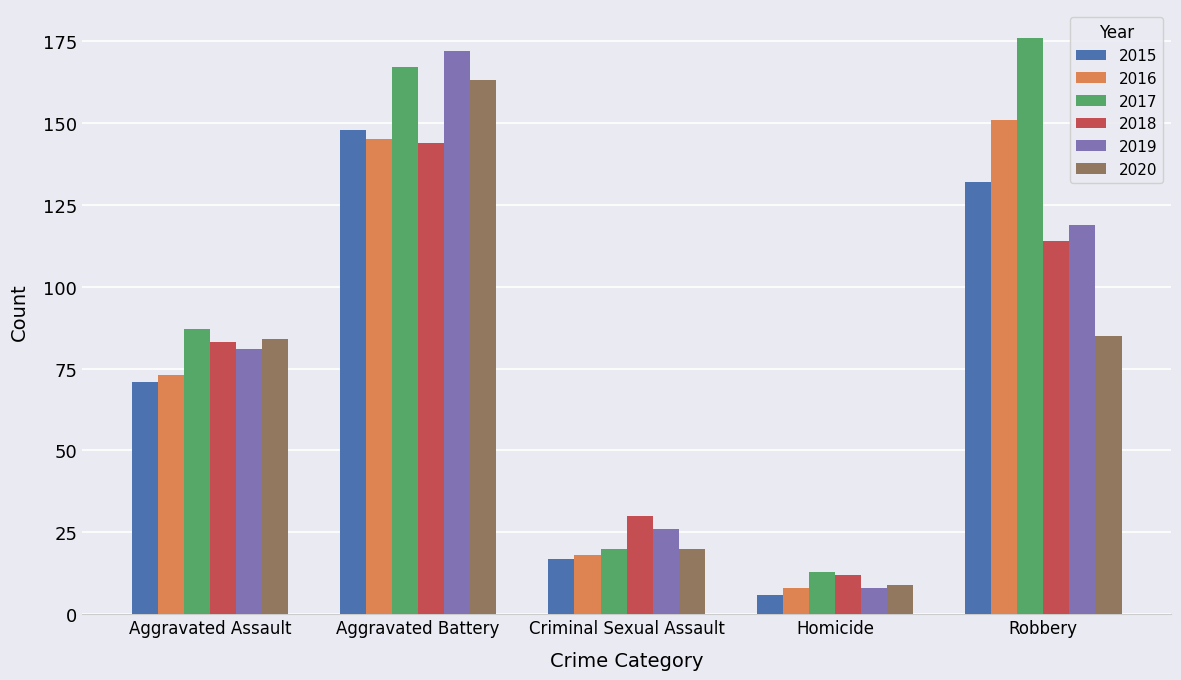

How many data points in 2016 are less than 73?

2